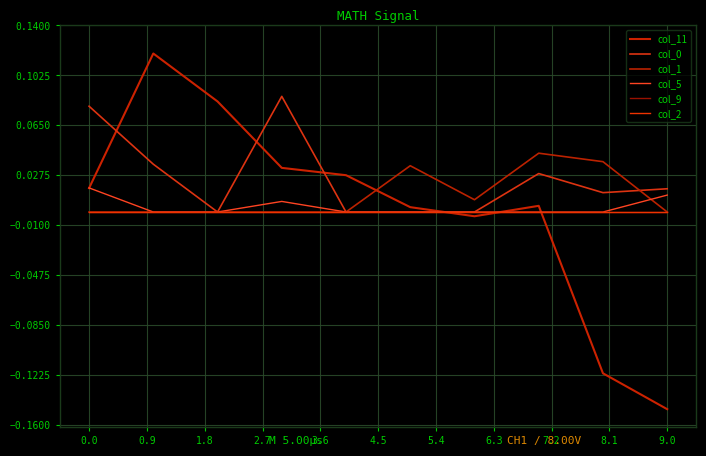

Is this an area chart (filled region under the line)?

No